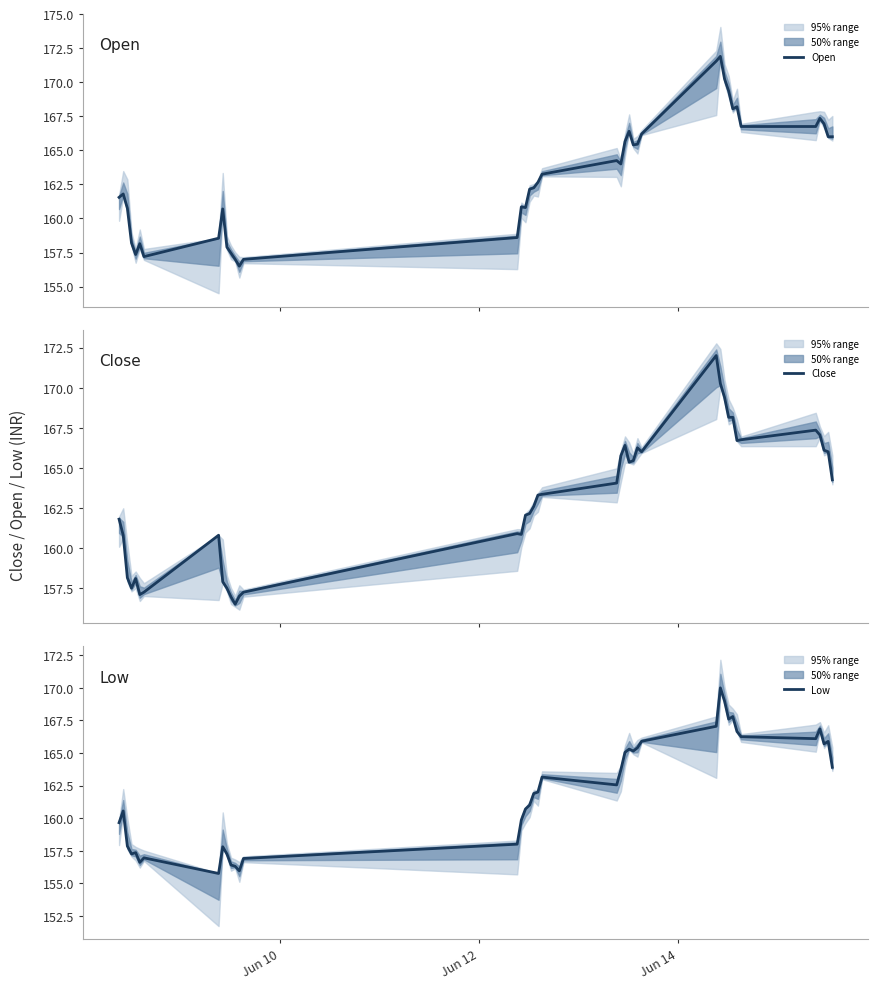

What is the highest value of the Close series?

172.0